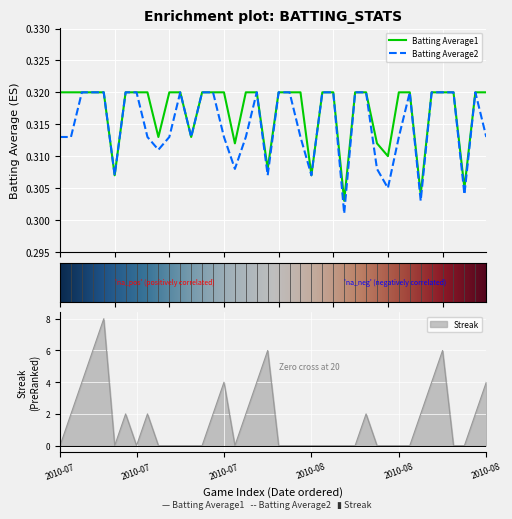

True or false: Batting Average2 has a value of 0.5 at 2010-07.

False